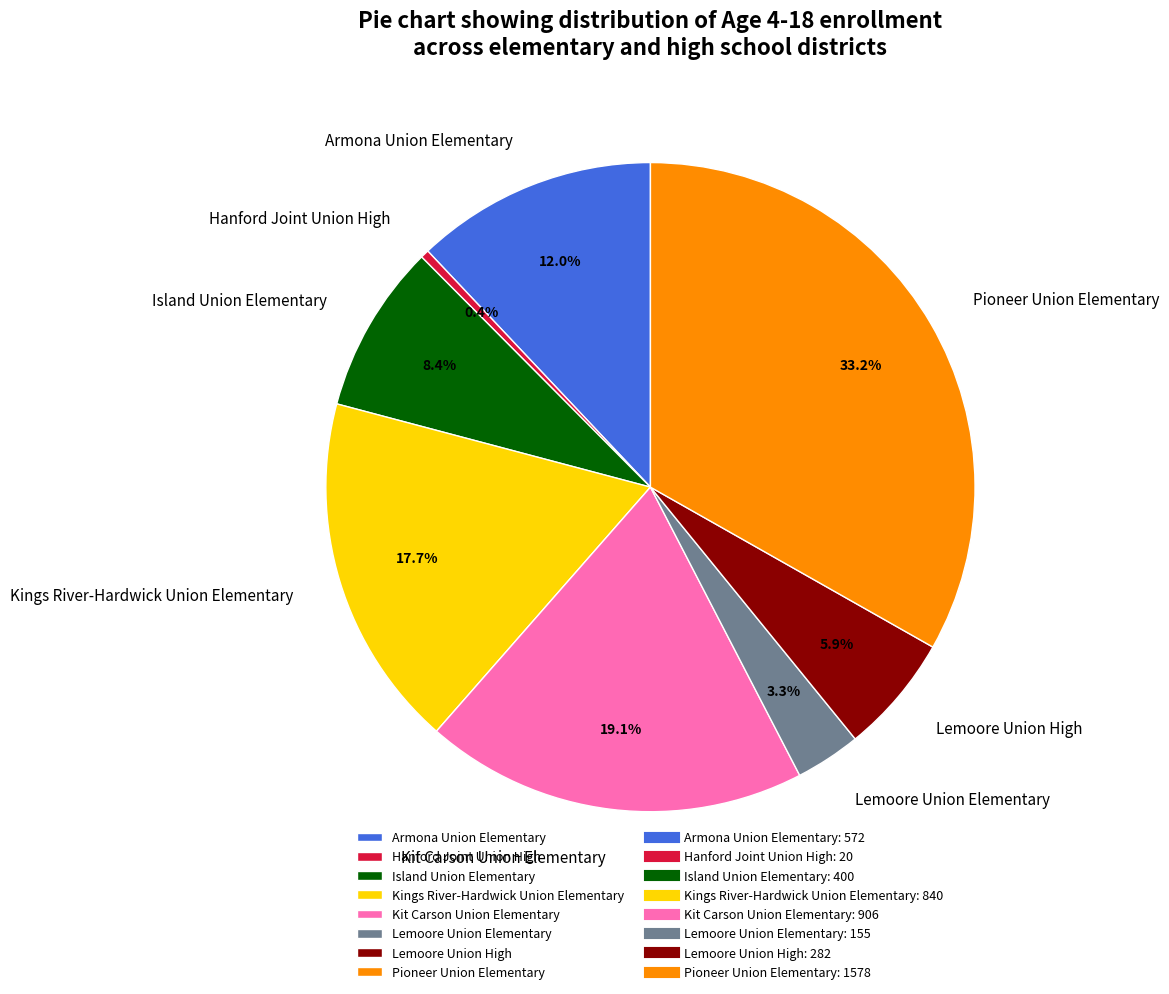

Does any single category account for the majority?

No